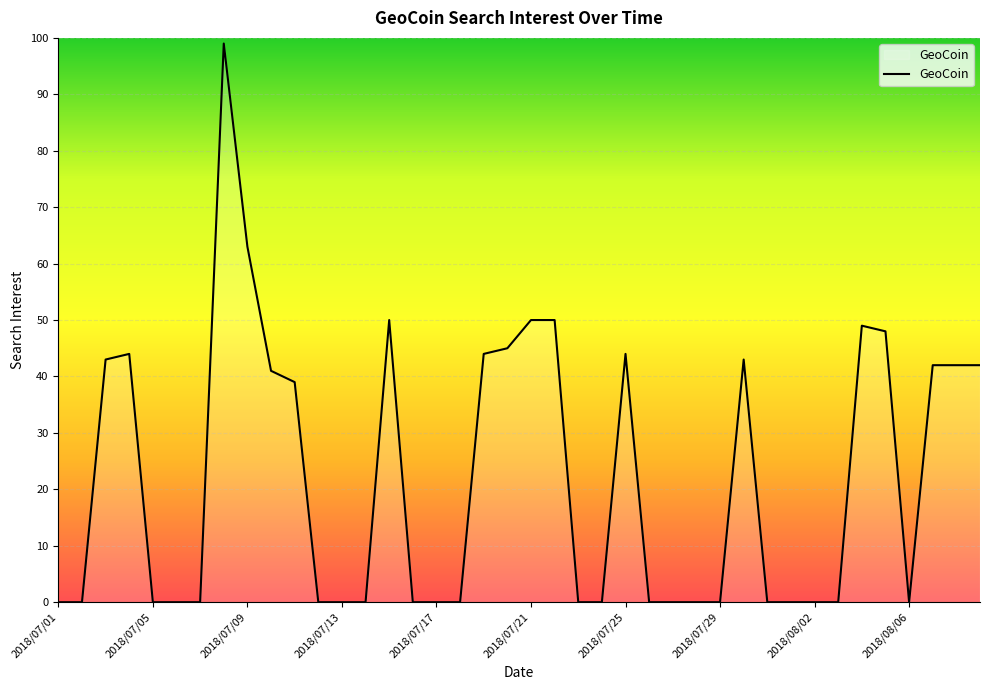

What is the maximum value shown in the chart?

99